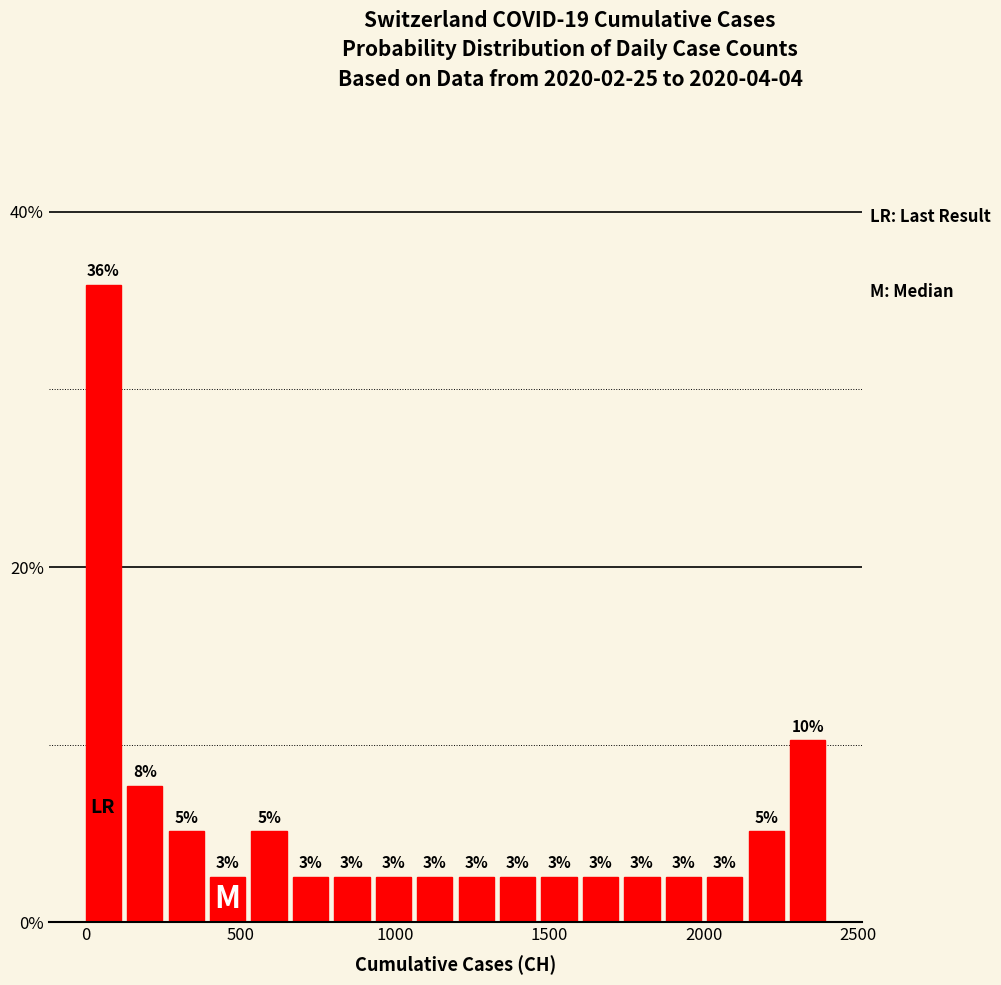

Read against the x-axis, roughly where is the centre of the tallest bar?

50